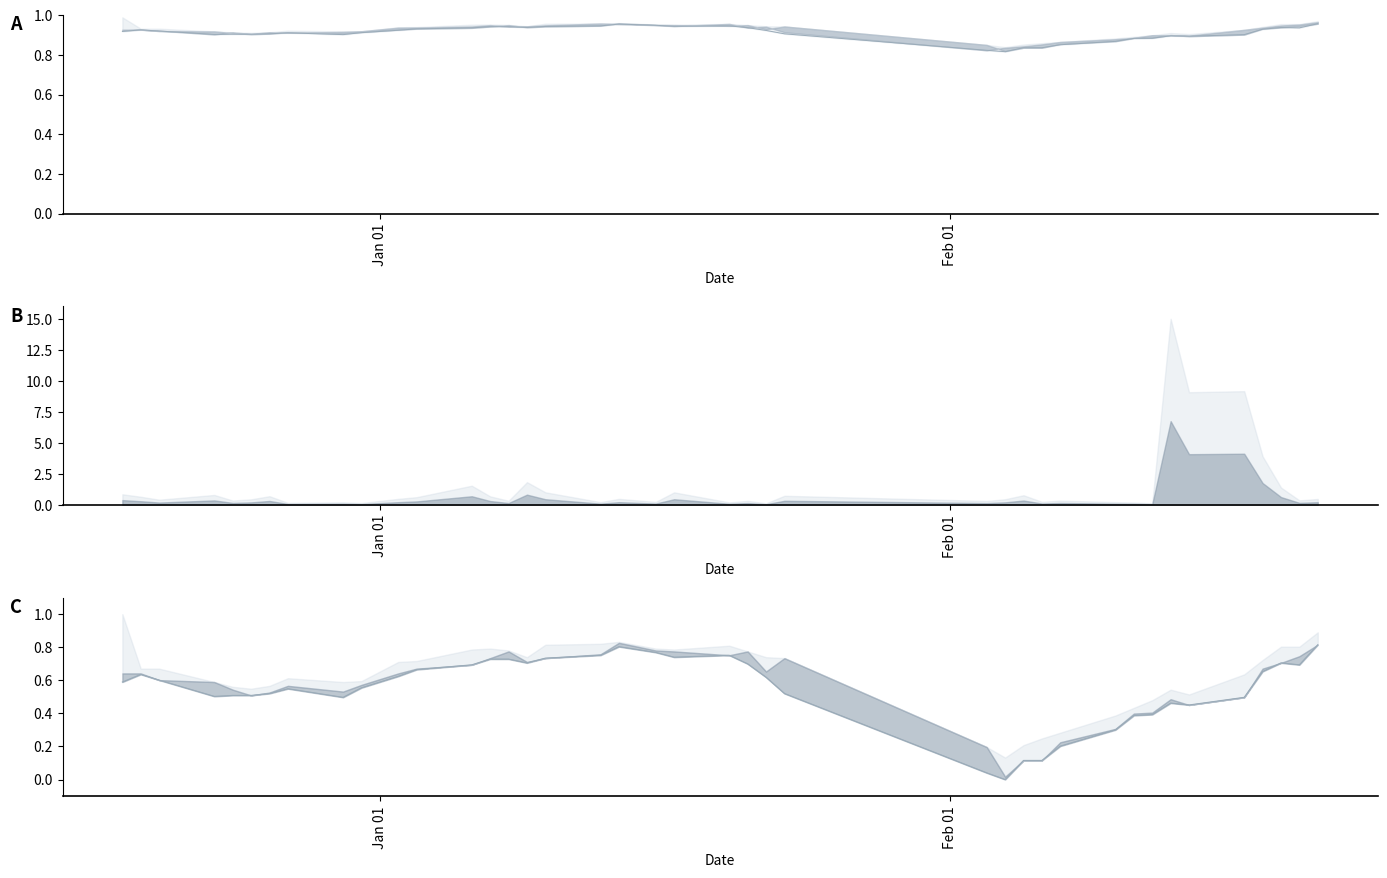

How many points are lower than both their immediate neighbors (excluding endpoints)?

7